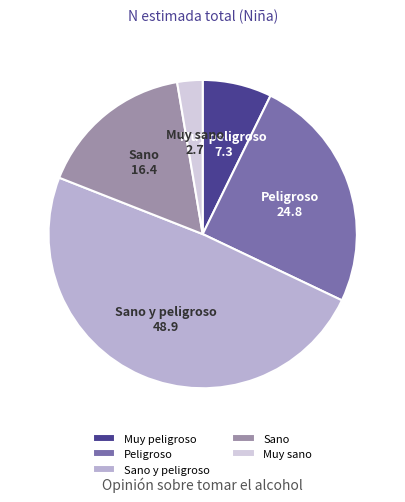

The Sano slice represents 23% of the pie. True or false?

False